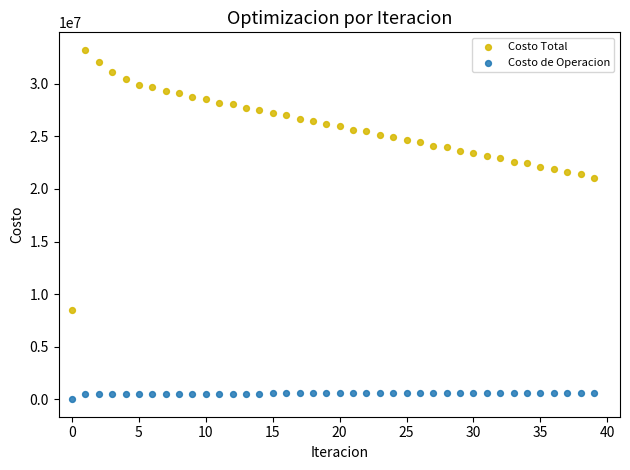

Which series has the widest spread of Y values?

Costo Total